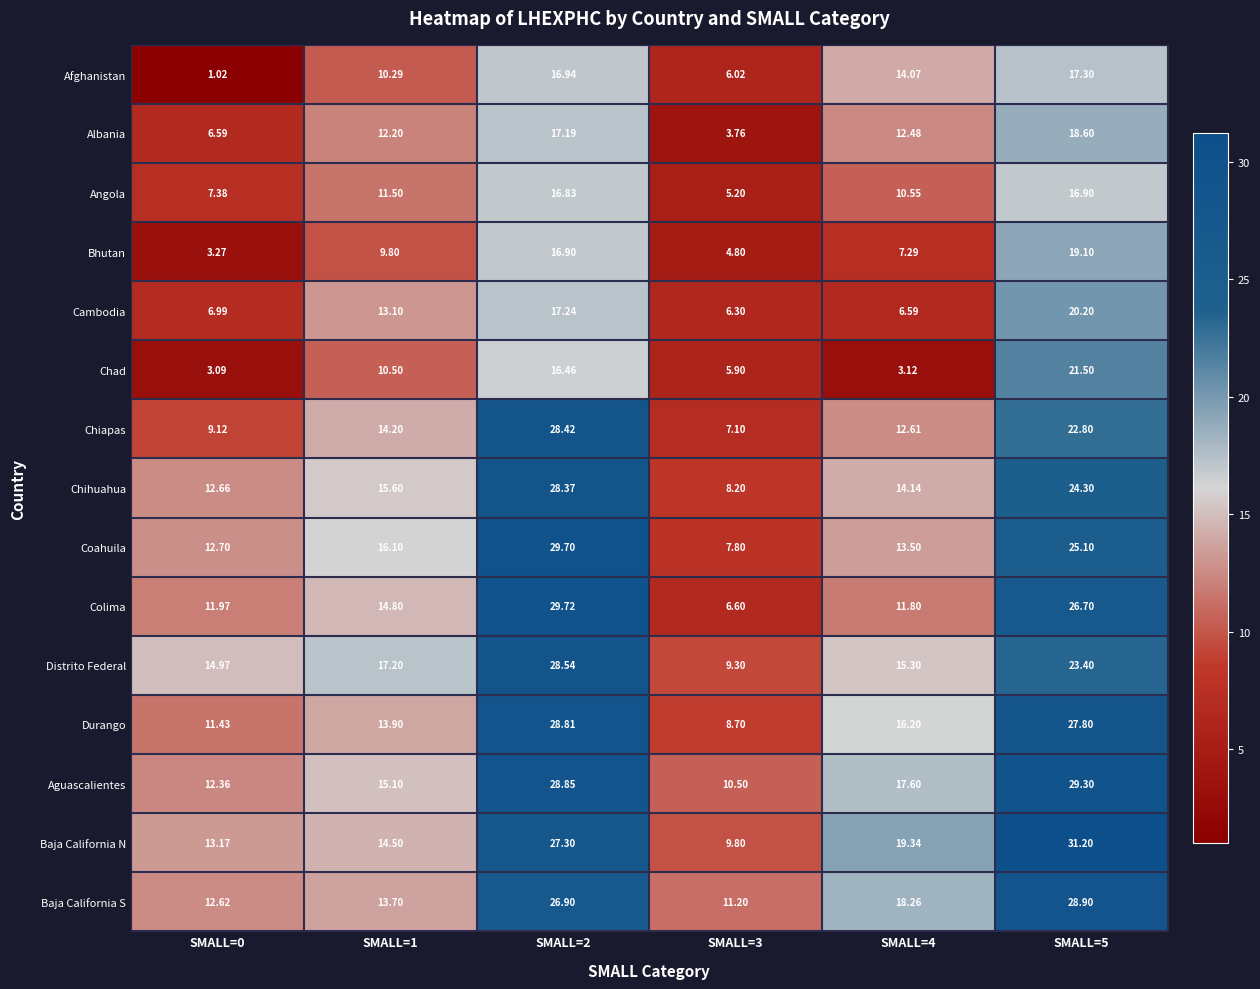

Which label corresponds to the smallest value in the chart?

SMALL=0